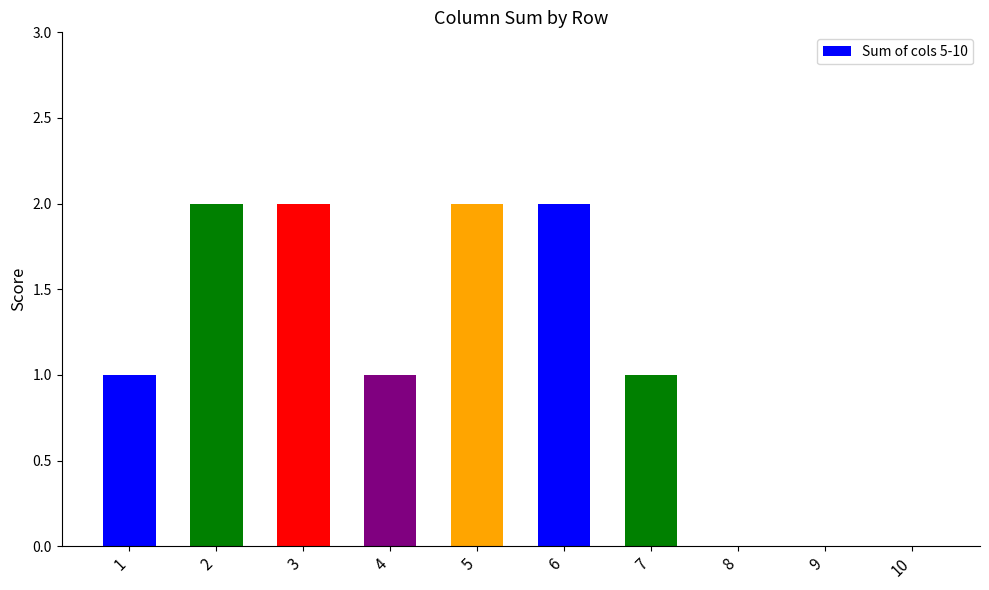

Approximately how many times larger is the value at 5 compared to 7?

2.0